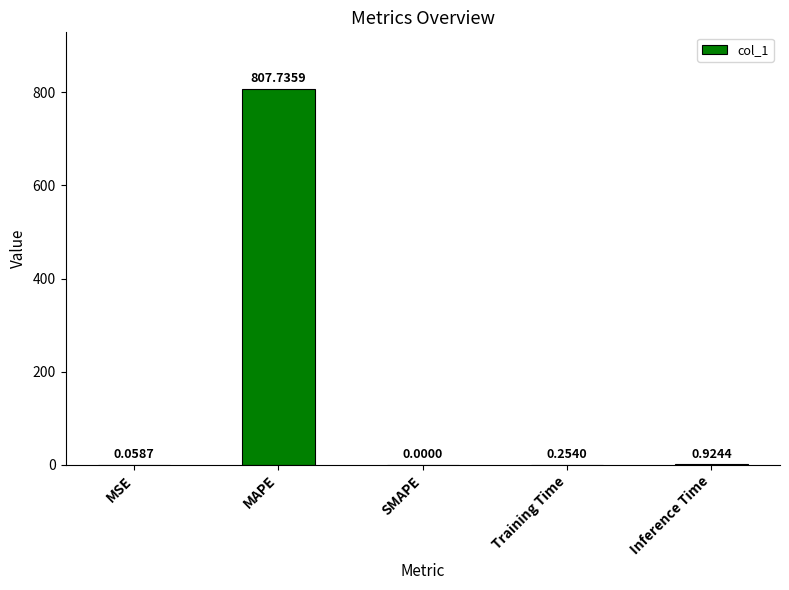

Where is the data nearest to the value 403?

Inference Time